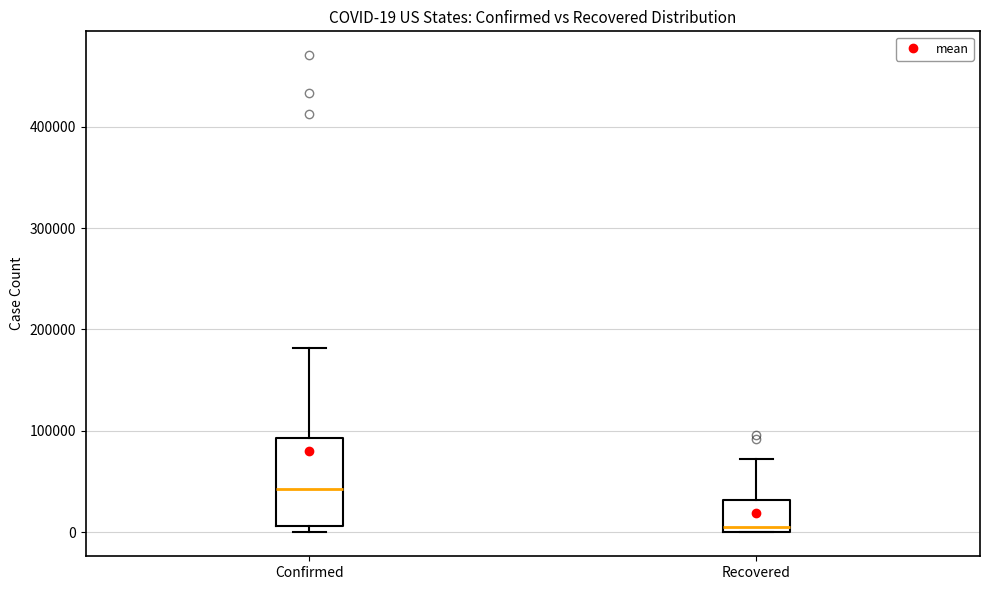

Which box has the highest median line?

Confirmed